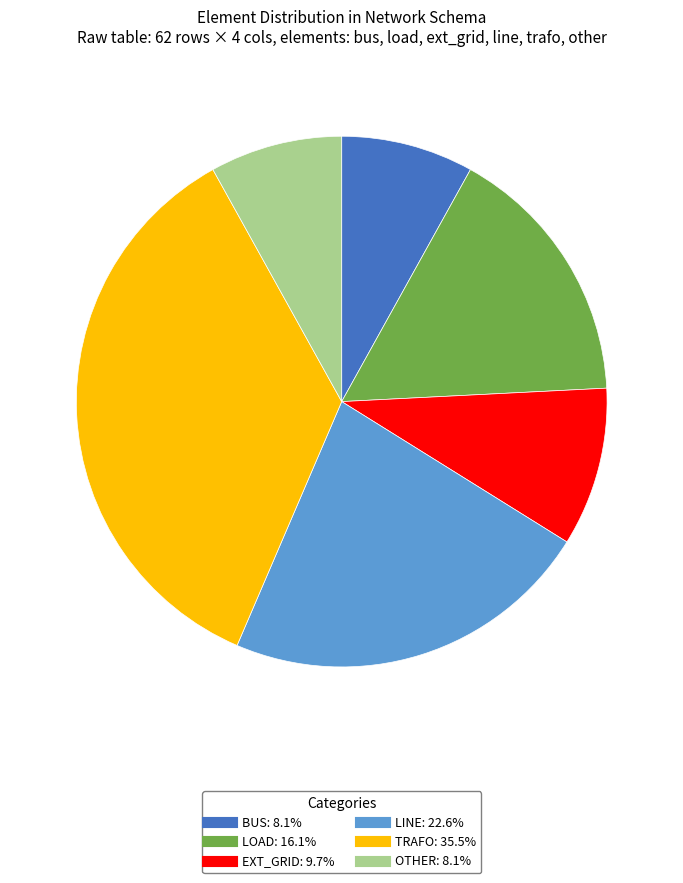

Is there a majority slice in this chart?

No